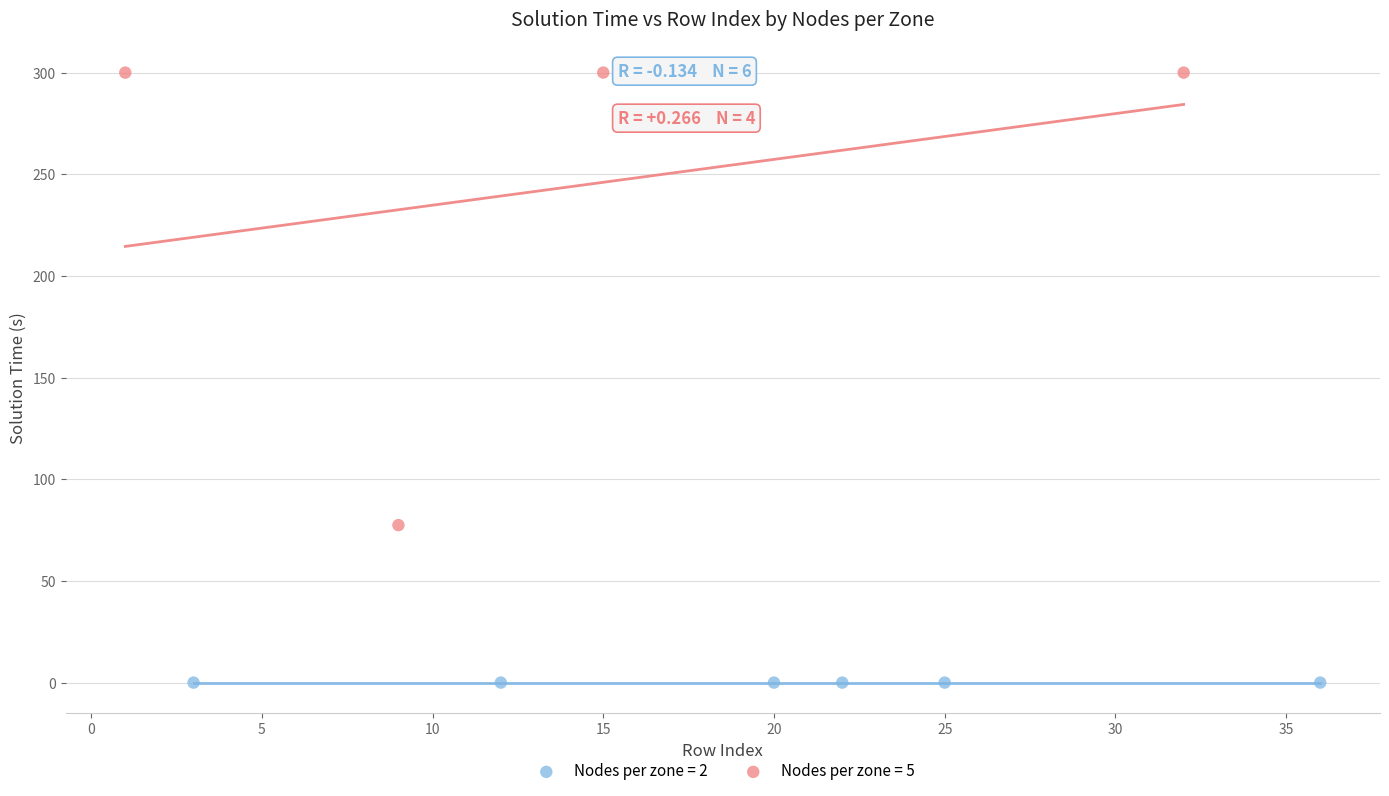

Which series contains the lowest Y value?

Nodes per zone = 2